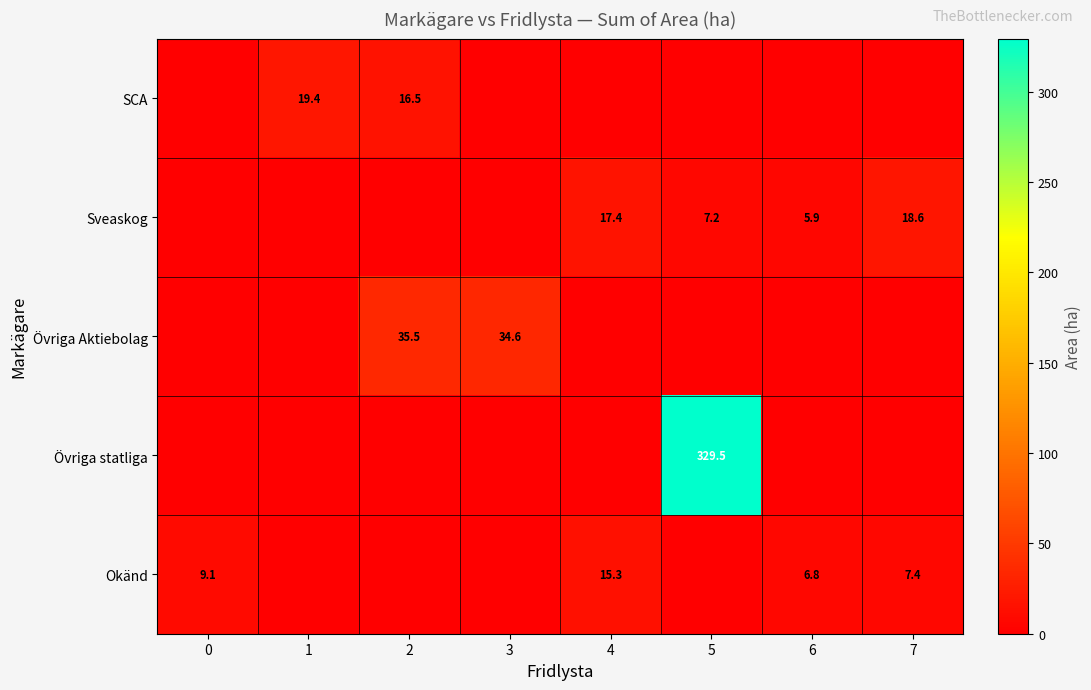

The SCA series shows 16.5 at 2. True or false?

True